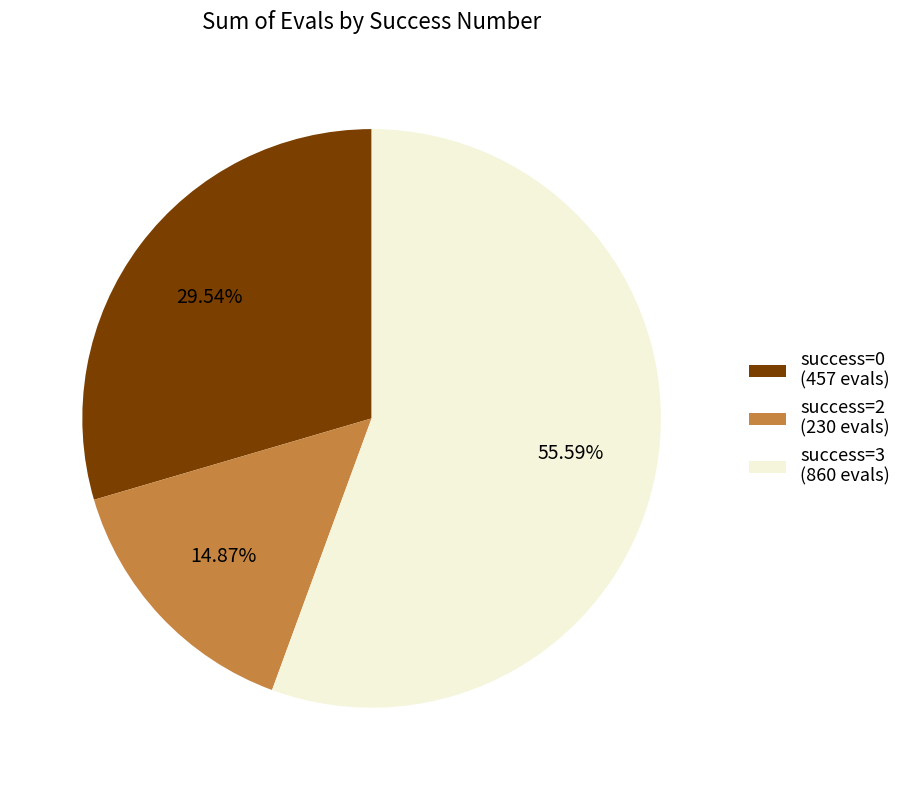

Is the sum of success=3 (860 evals) and success=0 (457 evals) greater than half?

Yes